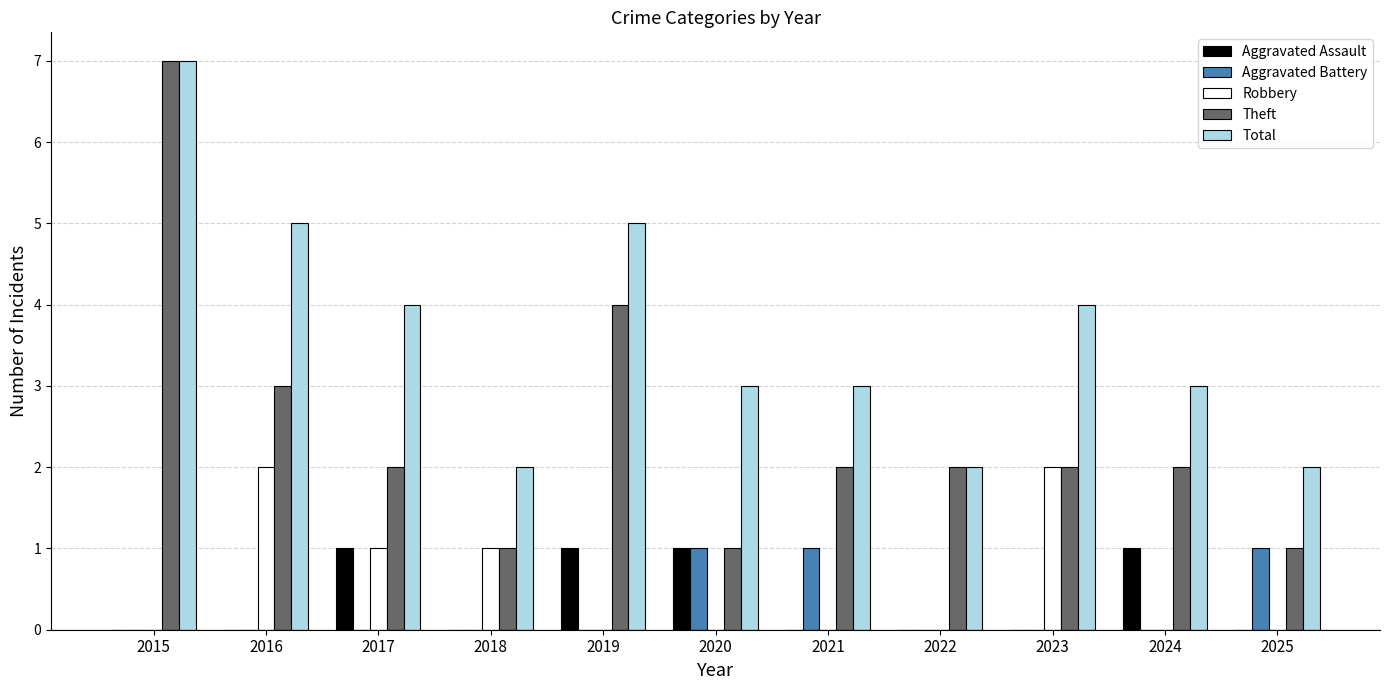

Is the value of Aggravated Battery at 2016 greater than the value of Theft at 2015?

No